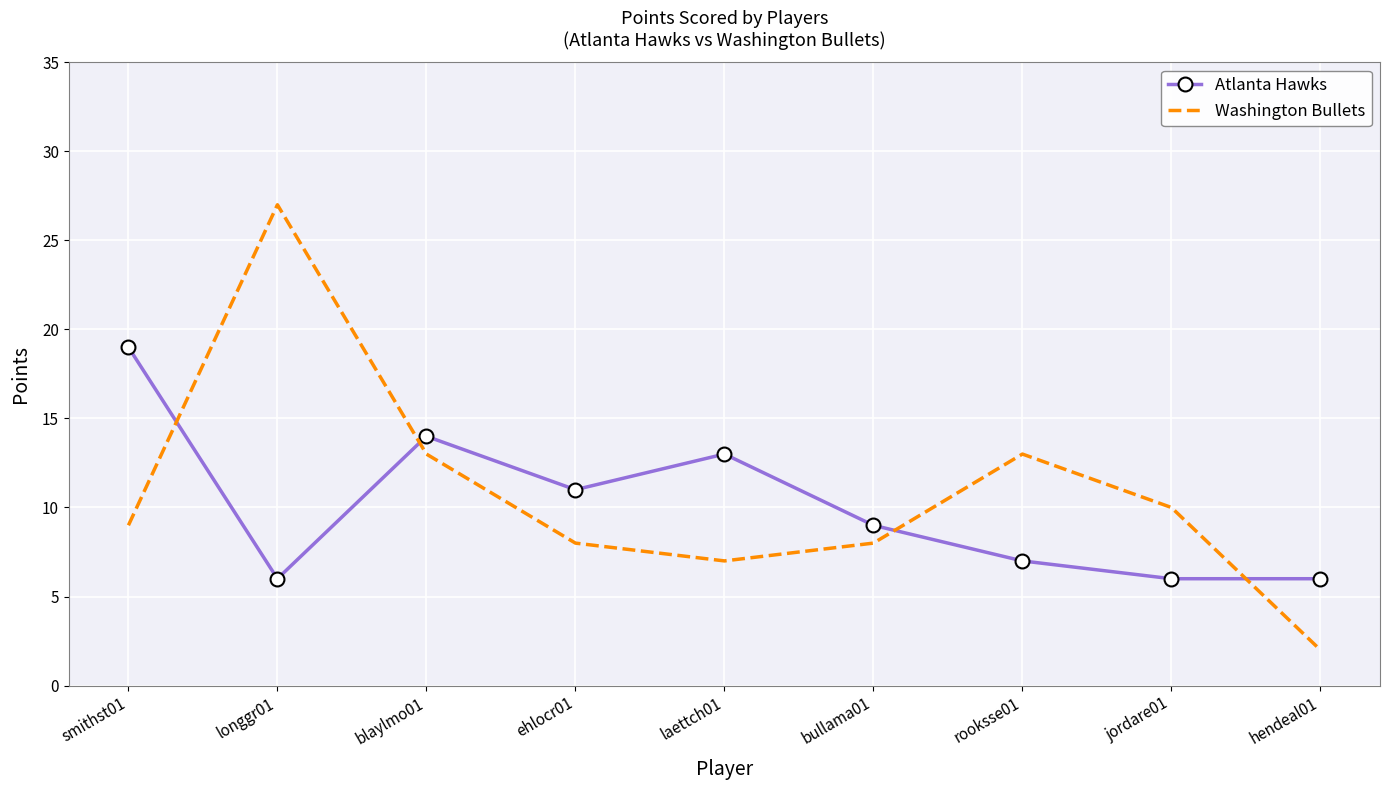

Rank the series at smithst01 from highest to lowest value.

Atlanta Hawks, Washington Bullets